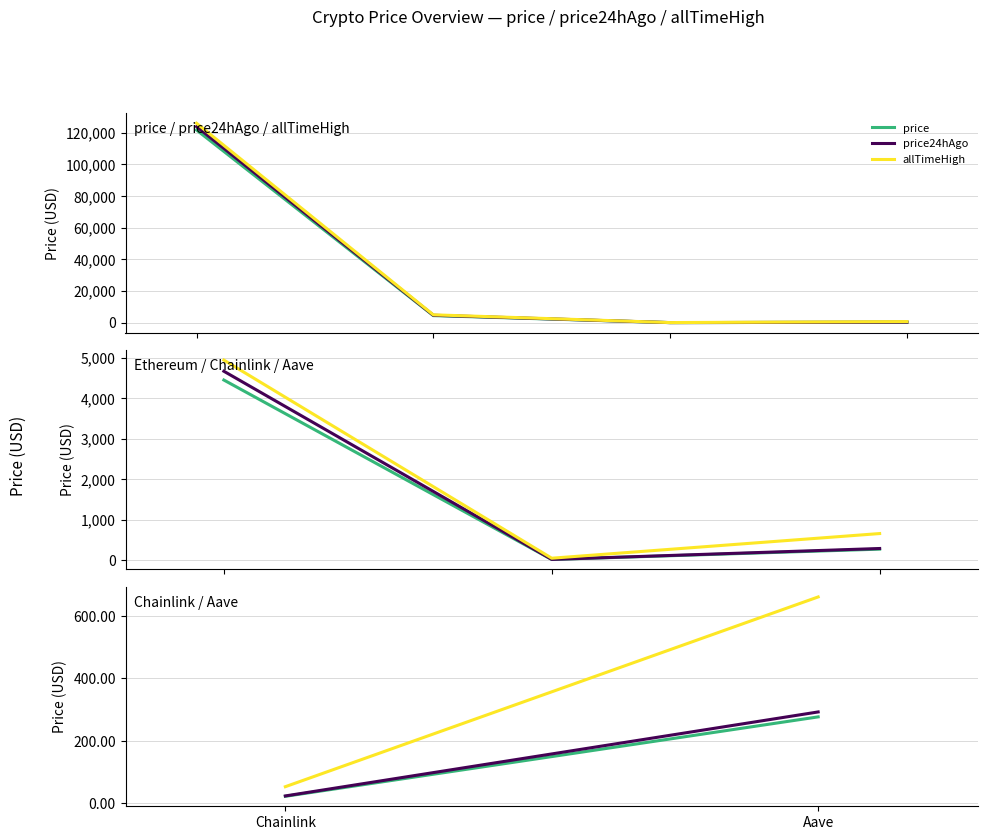

What is the total value across all series at Chainlink?

97.6